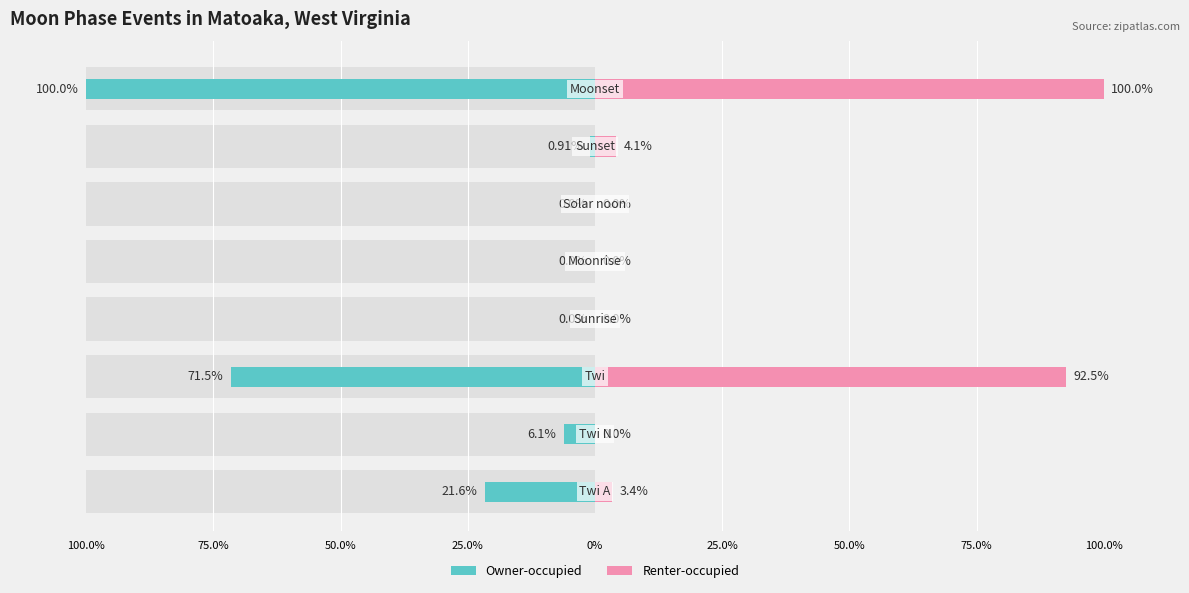

How many groups of bars are there?

8